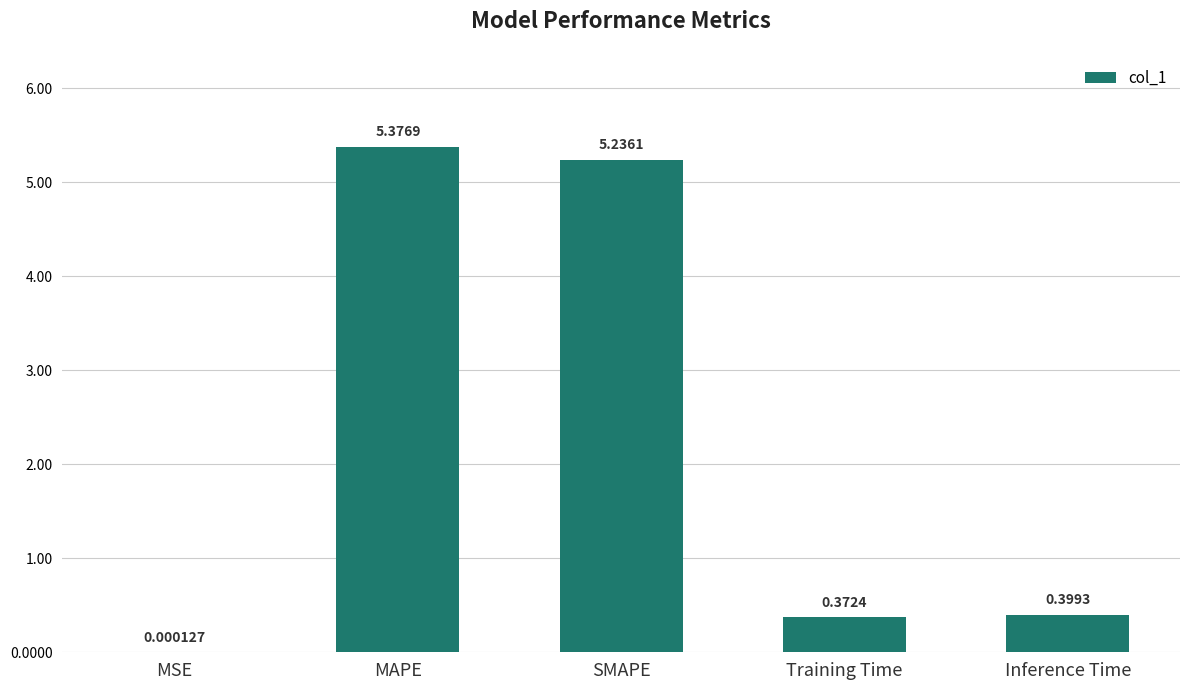

At which label is the value closest to 2?

Inference Time